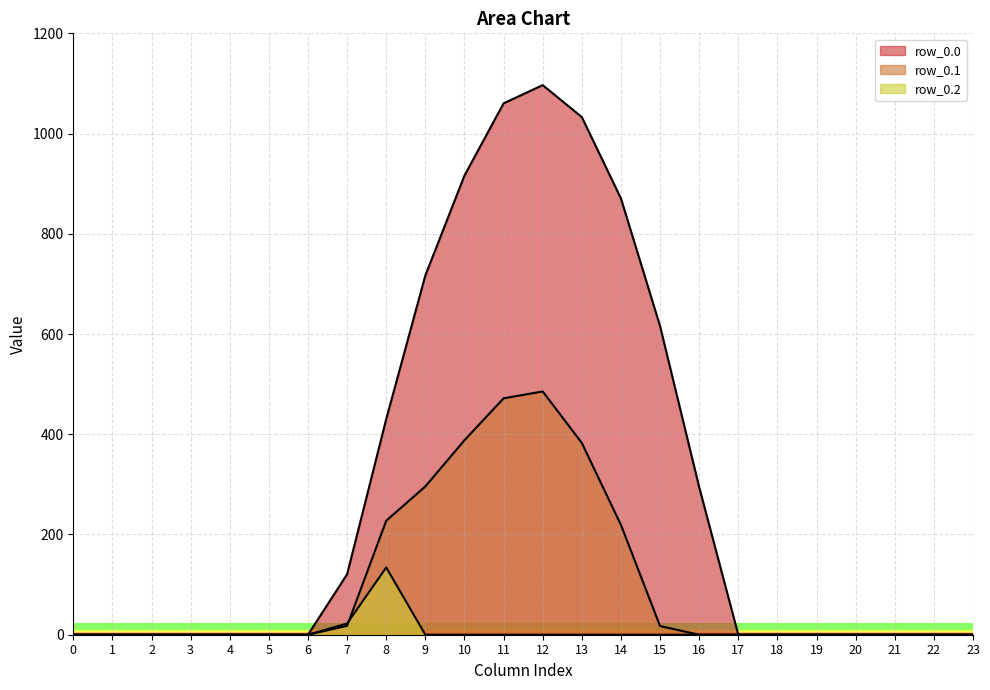

True or false: row_0.0 and row_0.1 cross at least once.

False